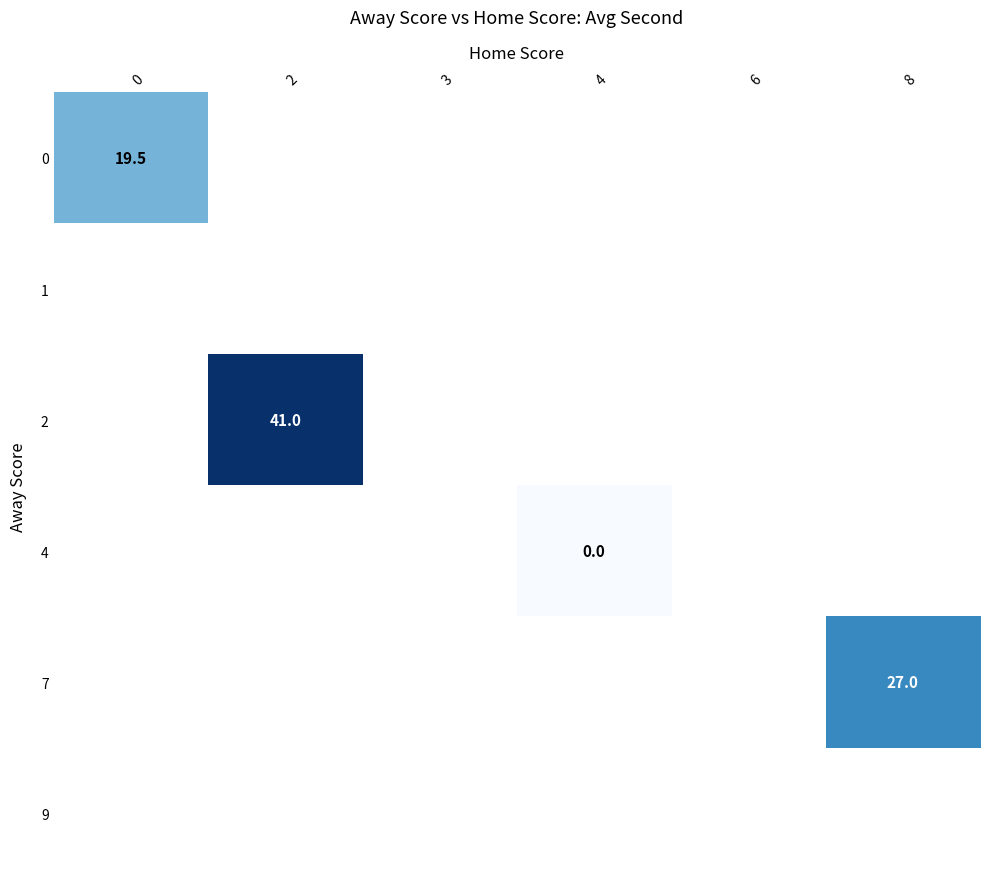

Is it true that 2 equals 41.0 at 2?

True